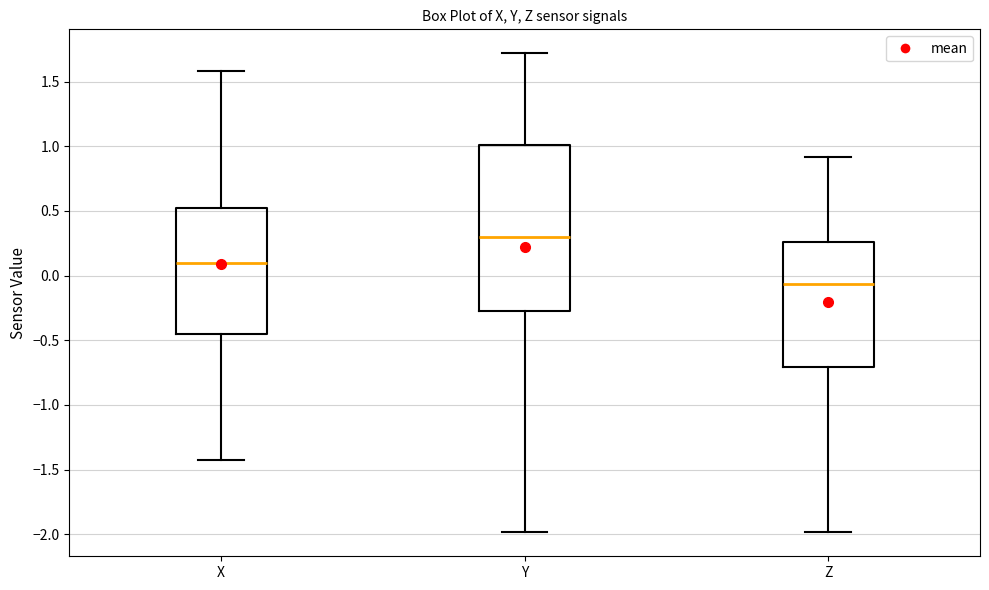

Reading left to right, read every box against the y-axis: the position of its median line, the range the box covers, and the ends of its whiskers. The values are not printed on the chart, so give them approximately, as read against the axis.

X: median 0.10, box -0.45 to 0.50, whiskers -1.40 to 1.60
Y: median 0.30, box -0.25 to 1.00, whiskers -2.00 to 1.70
Z: median -0.05, box -0.70 to 0.25, whiskers -2.00 to 0.90